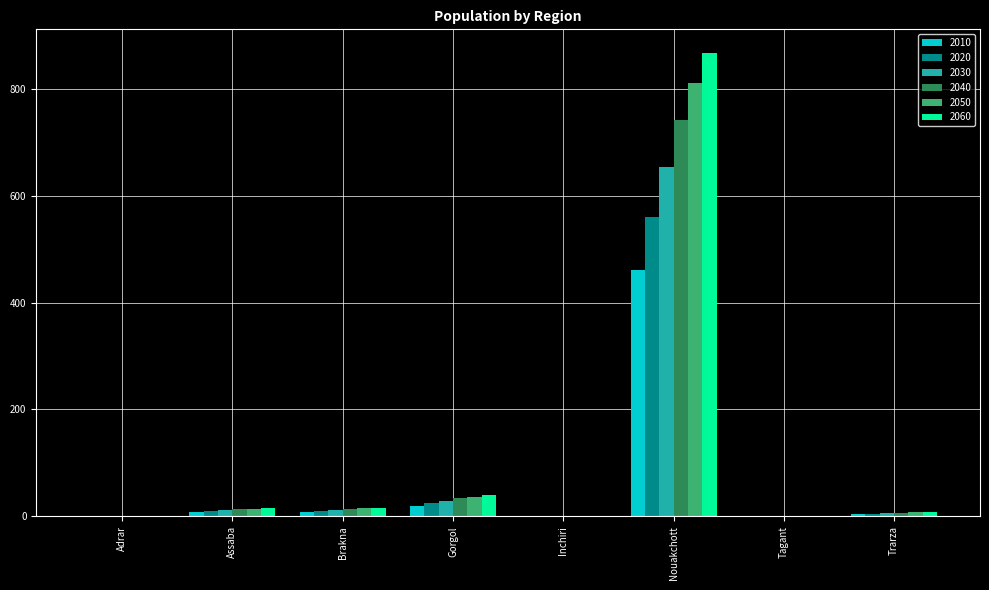

At which category is the sum across all series the highest?

Nouakchott